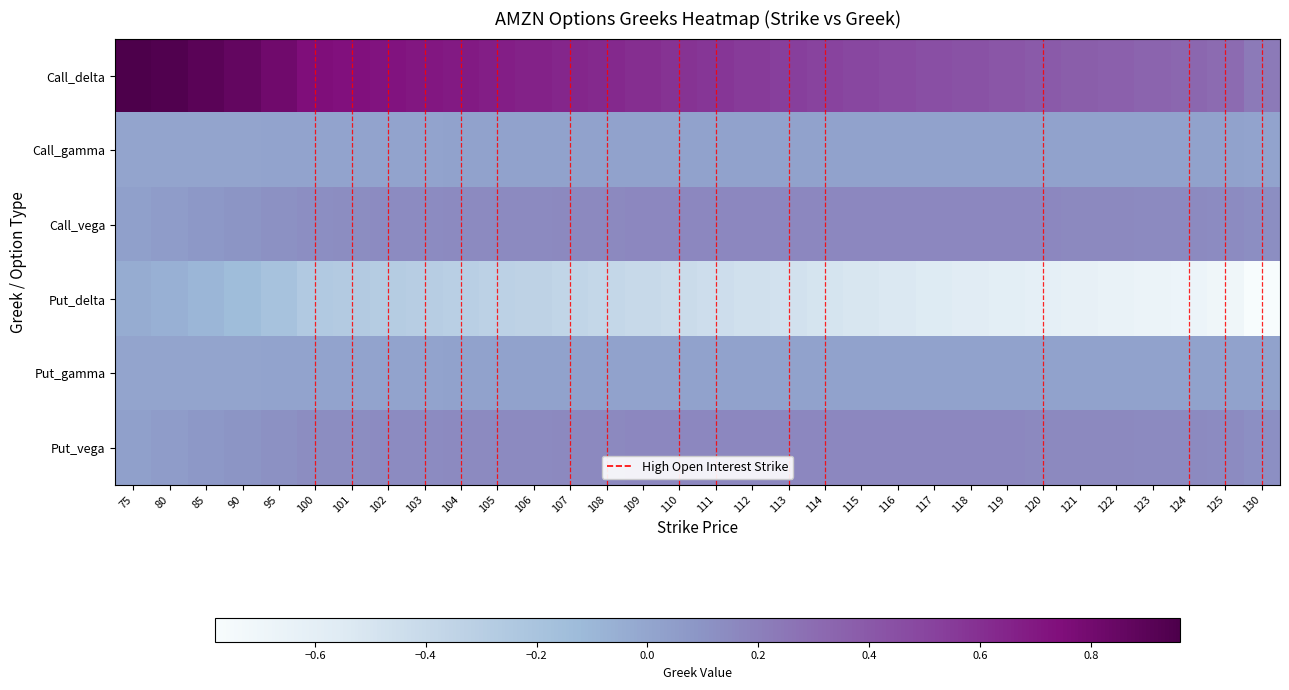

Reading right to left, list all the values displayed in this chart.

Call_delta: 130=0.2	125=0.3	124=0.3	123=0.3	122=0.4	121=0.4	120=0.4	119=0.4	118=0.4	117=0.5	116=0.5	115=0.5	114=0.5	113=0.5	112=0.5	111=0.6	110=0.6	109=0.6	108=0.6	107=0.6	106=0.7	105=0.7	104=0.7	103=0.7	102=0.7	101=0.7	100=0.7	95=0.8	90=0.9	85=0.9	80=0.9	75=1.0
Call_gamma: 130=0.0	125=0.0	124=0.0	123=0.0	122=0.0	121=0.0	120=0.0	119=0.0	118=0.0	117=0.0	116=0.0	115=0.0	114=0.0	113=0.0	112=0.0	111=0.0	110=0.0	109=0.0	108=0.0	107=0.0	106=0.0	105=0.0	104=0.0	103=0.0	102=0.0	101=0.0	100=0.0	95=0.0	90=0.0	85=0.0	80=0.0	75=0.0
Call_vega: 130=0.1	125=0.1	124=0.1	123=0.2	122=0.2	121=0.2	120=0.2	119=0.2	118=0.2	117=0.2	116=0.2	115=0.2	114=0.2	113=0.2	112=0.2	111=0.2	110=0.2	109=0.2	108=0.2	107=0.2	106=0.2	105=0.1	104=0.1	103=0.1	102=0.1	101=0.1	100=0.1	95=0.1	90=0.1	85=0.1	80=0.1	75=0.0
Put_delta: 130=-0.8	125=-0.7	124=-0.7	123=-0.7	122=-0.6	121=-0.6	120=-0.6	119=-0.6	118=-0.6	117=-0.6	116=-0.5	115=-0.5	114=-0.5	113=-0.5	112=-0.5	111=-0.4	110=-0.4	109=-0.4	108=-0.4	107=-0.4	106=-0.3	105=-0.3	104=-0.3	103=-0.3	102=-0.3	101=-0.3	100=-0.3	95=-0.2	90=-0.1	85=-0.1	80=-0.1	75=-0.0
Put_gamma: 130=0.0	125=0.0	124=0.0	123=0.0	122=0.0	121=0.0	120=0.0	119=0.0	118=0.0	117=0.0	116=0.0	115=0.0	114=0.0	113=0.0	112=0.0	111=0.0	110=0.0	109=0.0	108=0.0	107=0.0	106=0.0	105=0.0	104=0.0	103=0.0	102=0.0	101=0.0	100=0.0	95=0.0	90=0.0	85=0.0	80=0.0	75=0.0
Put_vega: 130=0.1	125=0.1	124=0.1	123=0.1	122=0.2	121=0.2	120=0.2	119=0.2	118=0.2	117=0.2	116=0.2	115=0.2	114=0.2	113=0.2	112=0.2	111=0.2	110=0.2	109=0.2	108=0.2	107=0.2	106=0.2	105=0.1	104=0.1	103=0.1	102=0.1	101=0.1	100=0.1	95=0.1	90=0.1	85=0.1	80=0.1	75=0.0